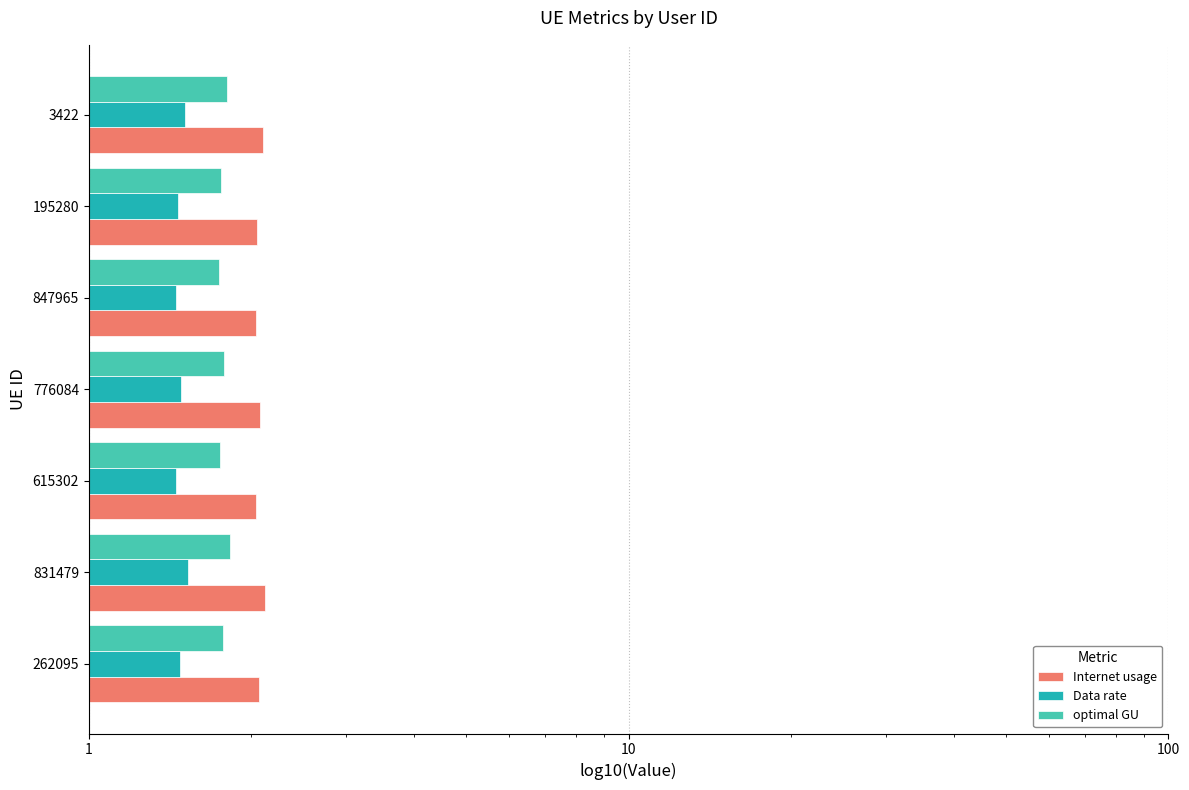

How many bars are there in total?

21